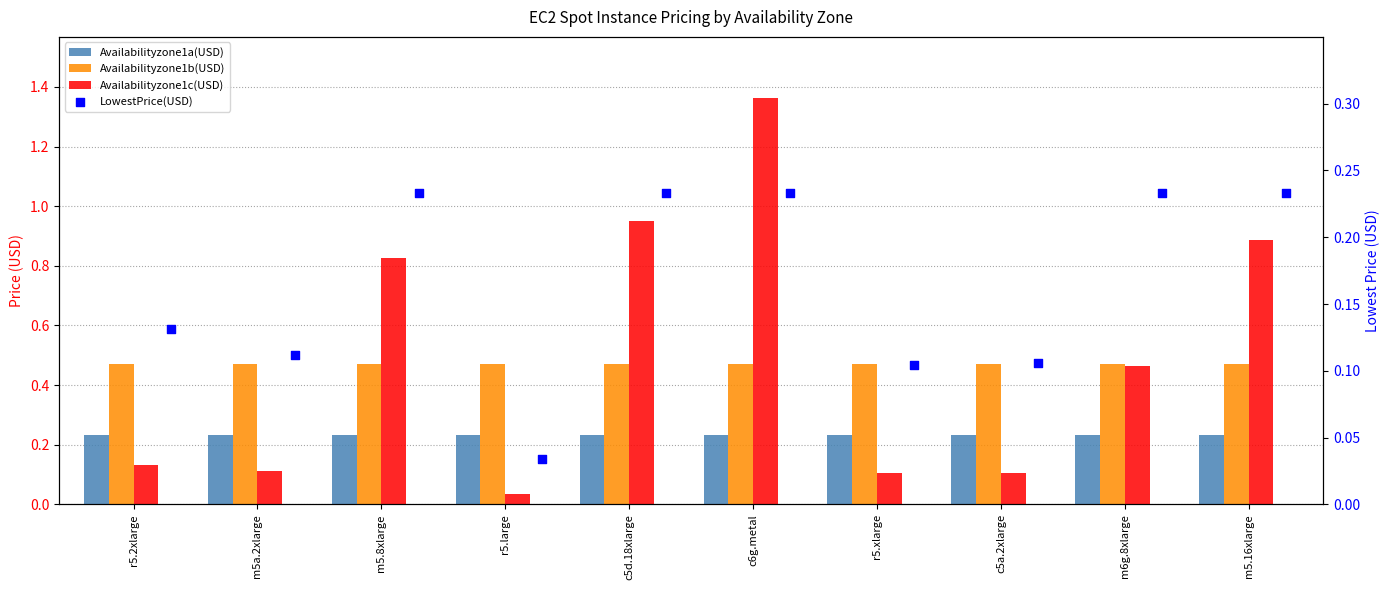

At how many categories does at least one series exceed 0?

10